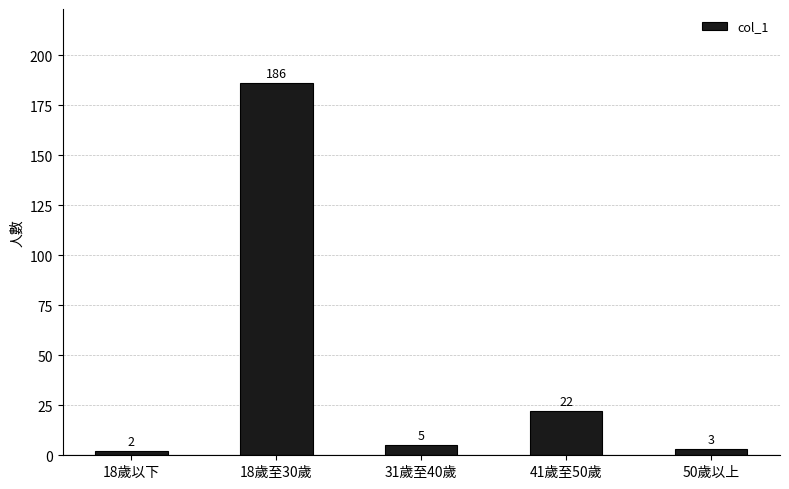

What is the maximum value shown in the chart?

186